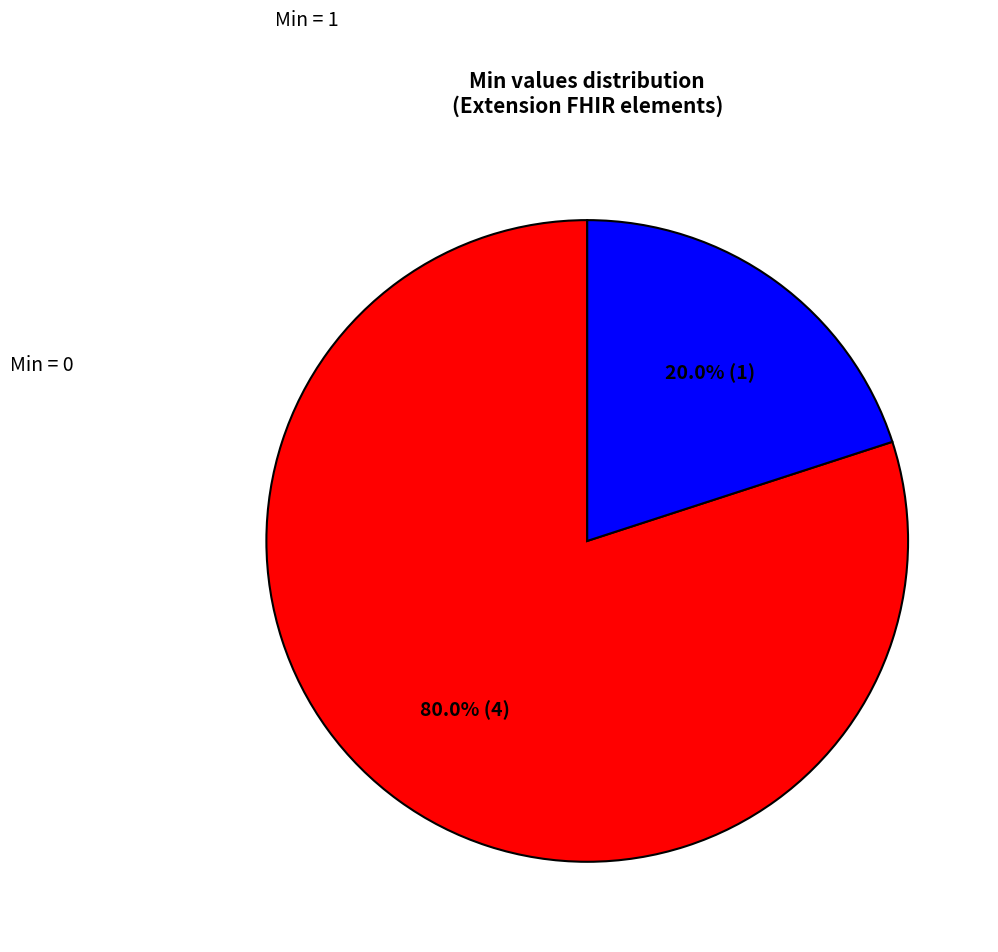

Combined, what portion of the pie is Min = 0 and Min = 1?

100.0%